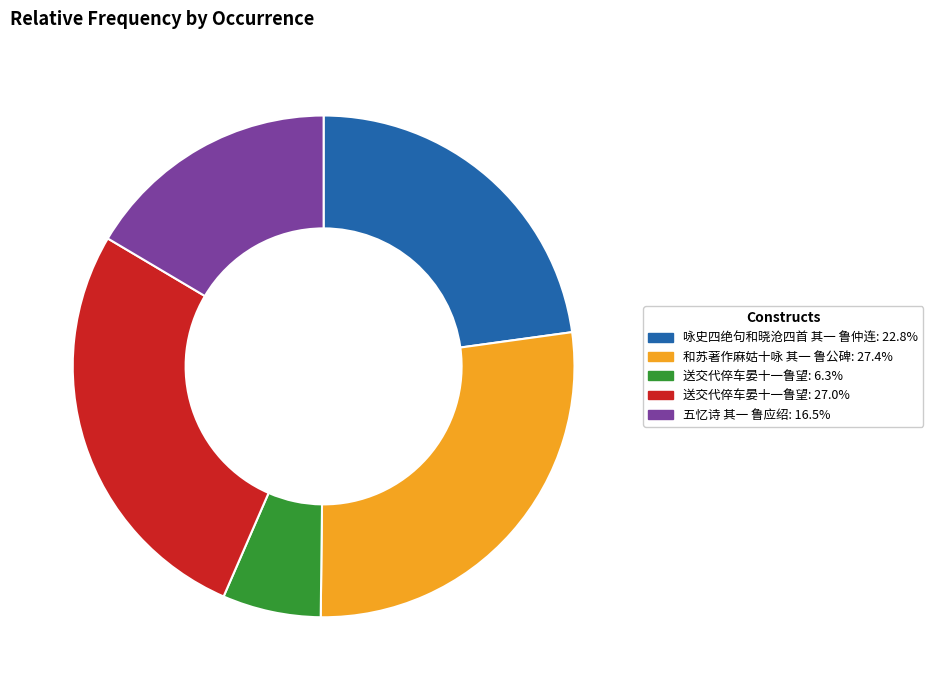

Combined, do 送交代倅车晏十一鲁望: 6.3% and 和苏著作麻姑十咏 其一 鲁公碑: 27.4% account for over 50%?

No